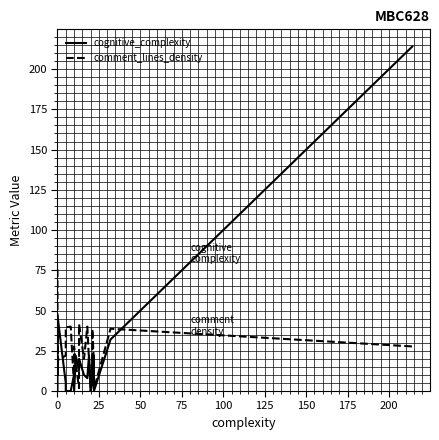

Which series has the largest range (max minus min)?

cognitive_complexity